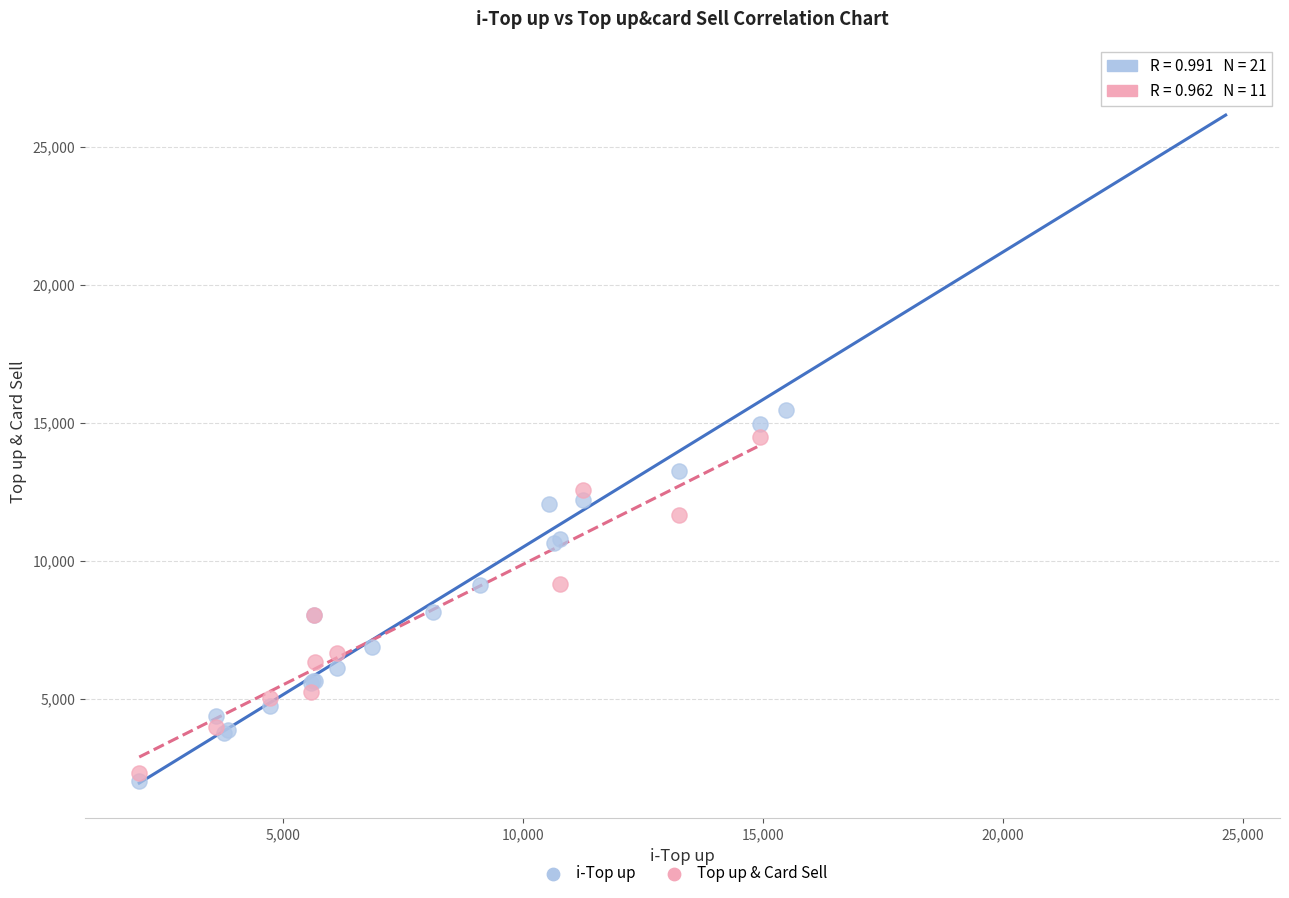

Which series reaches the maximum Y coordinate?

i-Top up